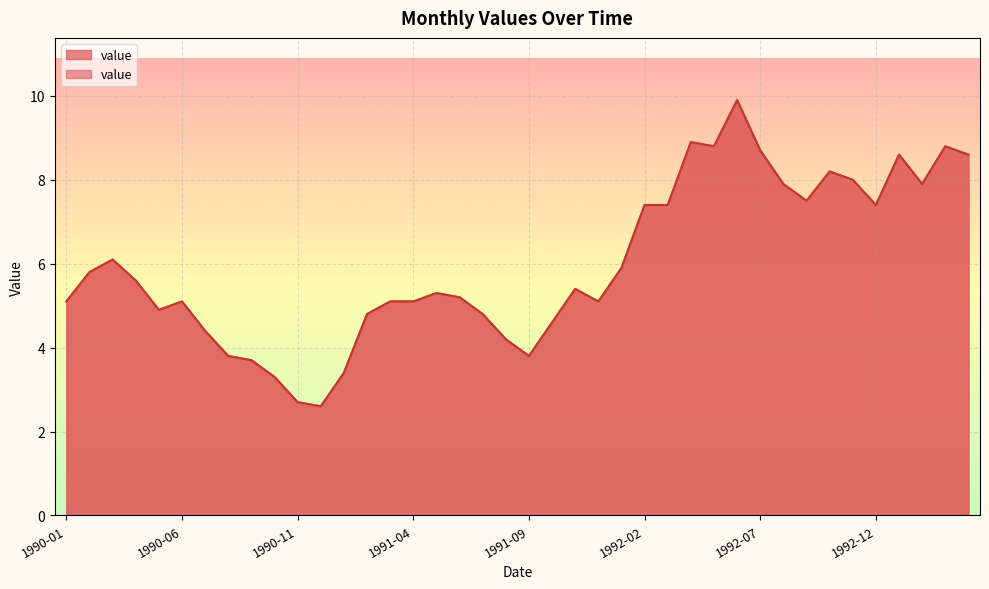

List the labels in order of value, largest first.

1992-06, 1992-04, 1992-05, 1993-03, 1992-07, 1993-01, 1993-04, 1992-10, 1992-11, 1992-08, 1993-02, 1992-09, 1992-02, 1992-03, 1992-12, 1990-03, 1992-01, 1990-02, 1990-04, 1991-11, 1991-05, 1991-06, 1990-01, 1990-06, 1991-03, 1991-04, 1991-12, 1990-05, 1991-02, 1991-07, 1991-10, 1990-07, 1991-08, 1990-08, 1991-09, 1990-09, 1991-01, 1990-10, 1990-11, 1990-12